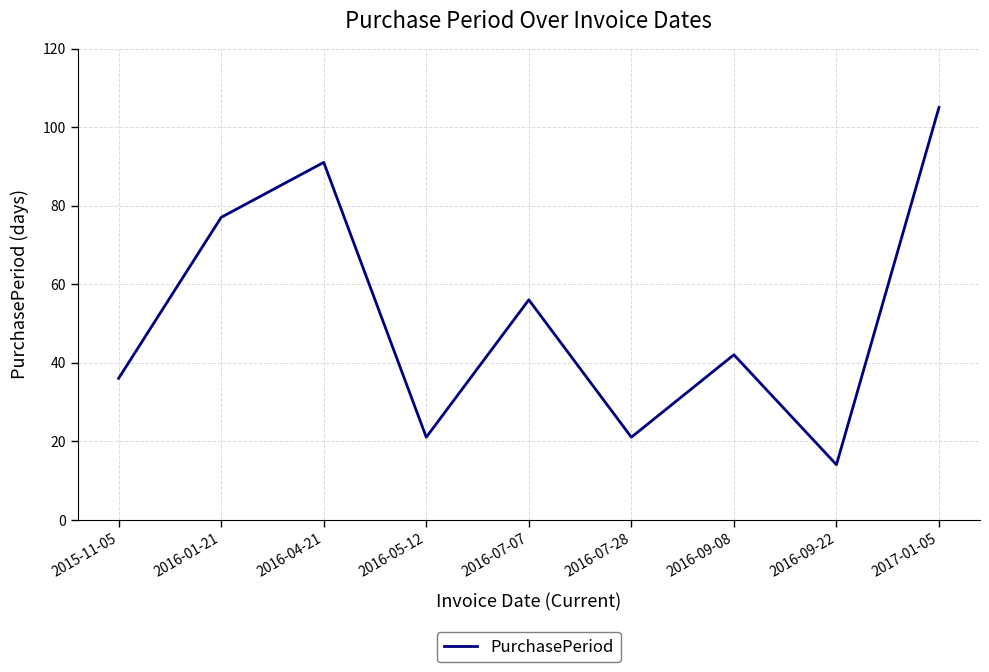

What is the change in value from 2016-04-21 to 2016-09-08?

-49